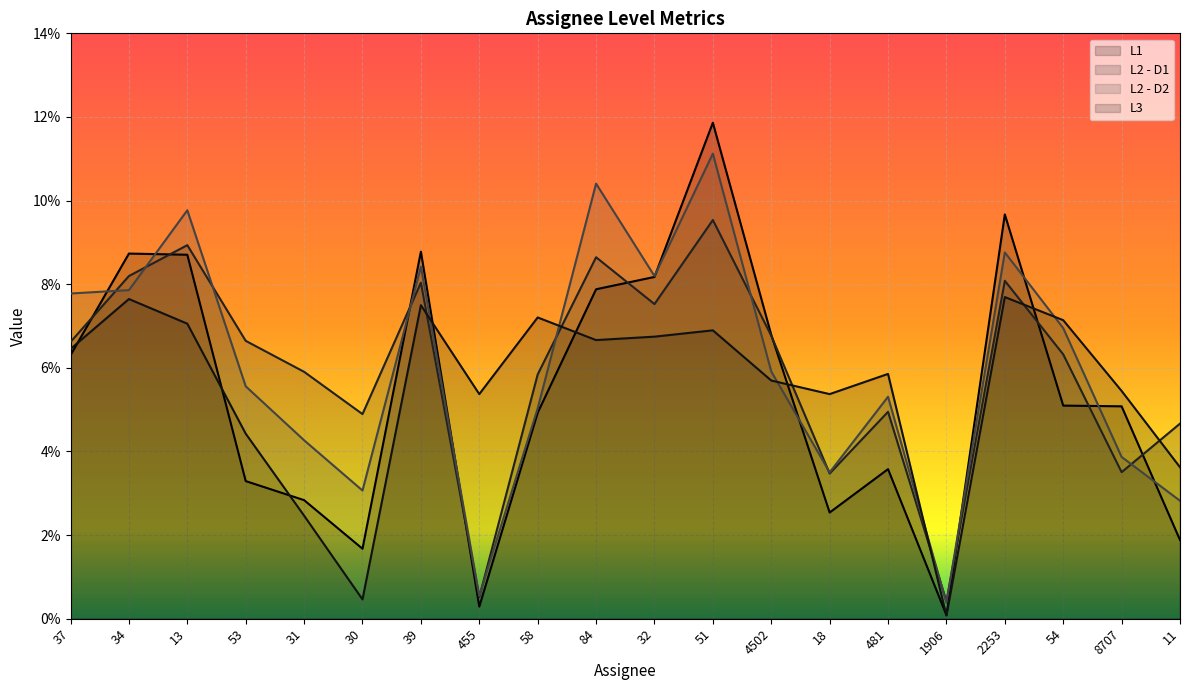

Which series ends up on top after the final intersection of L1 (line) and L2 - D2 (line)?

L2 - D2 (line)